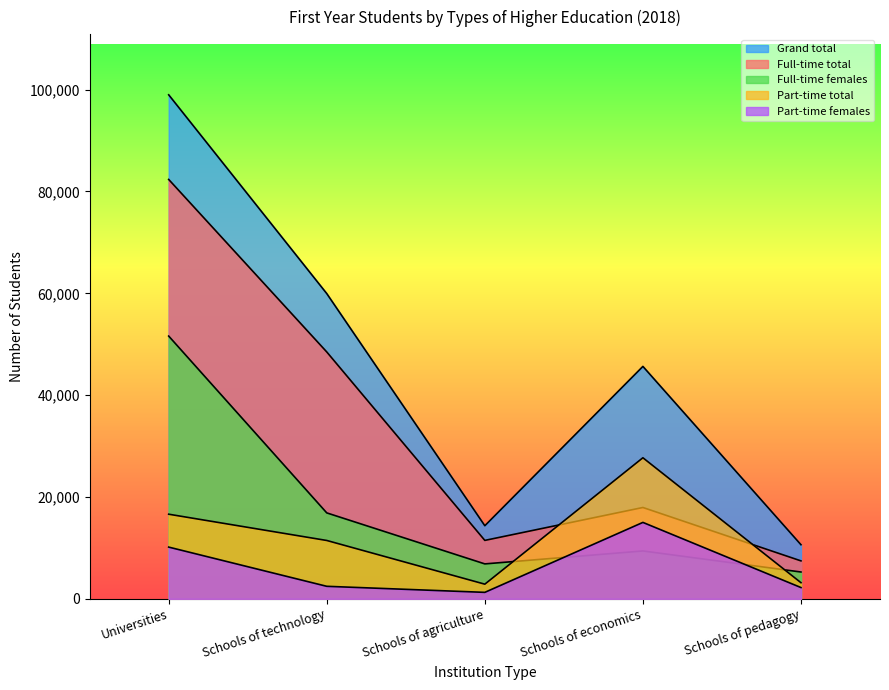

How many data points in Full-time females are above 9406?

2